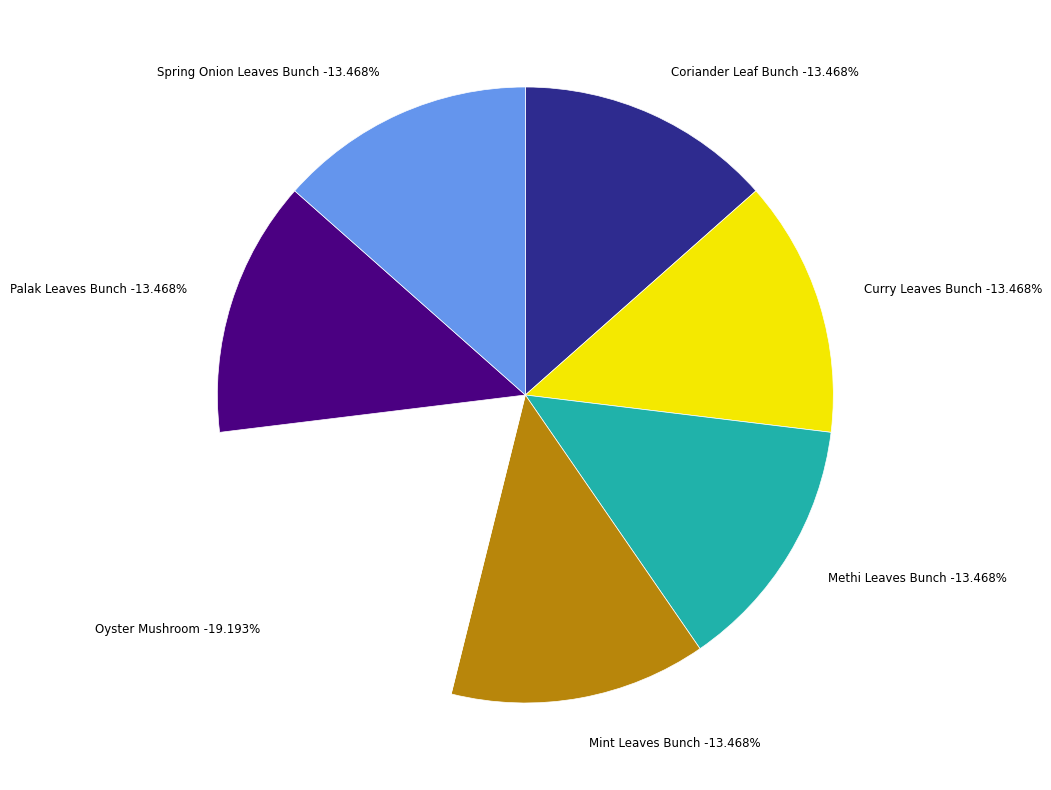

Rank the categories by value from highest to lowest.

Oyster Mushroom, Spring Onion Leaves Bunch, Palak Leaves Bunch, Mint Leaves Bunch, Methi Leaves Bunch, Curry Leaves Bunch, Coriander Leaf Bunch